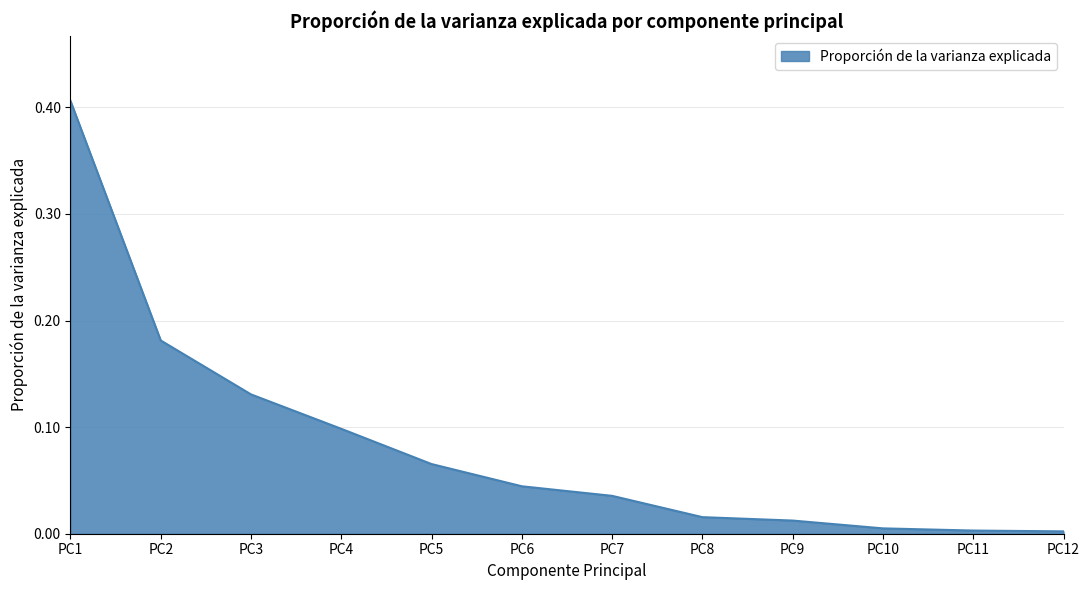

How many lines are shown in the chart?

1